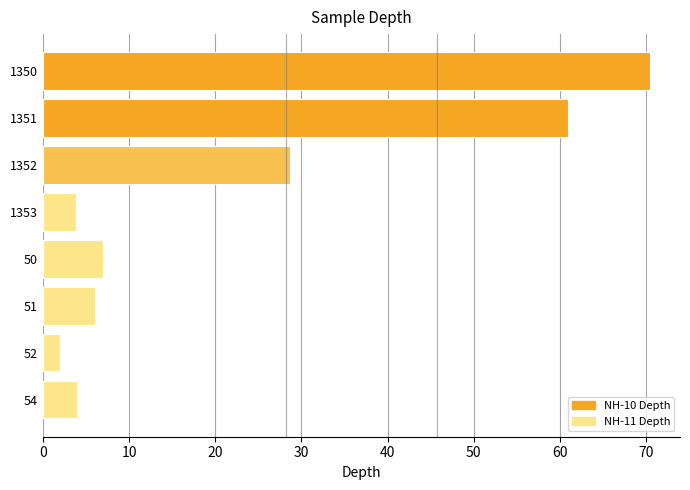

What is the change in value from 1352 to 52?

-26.7